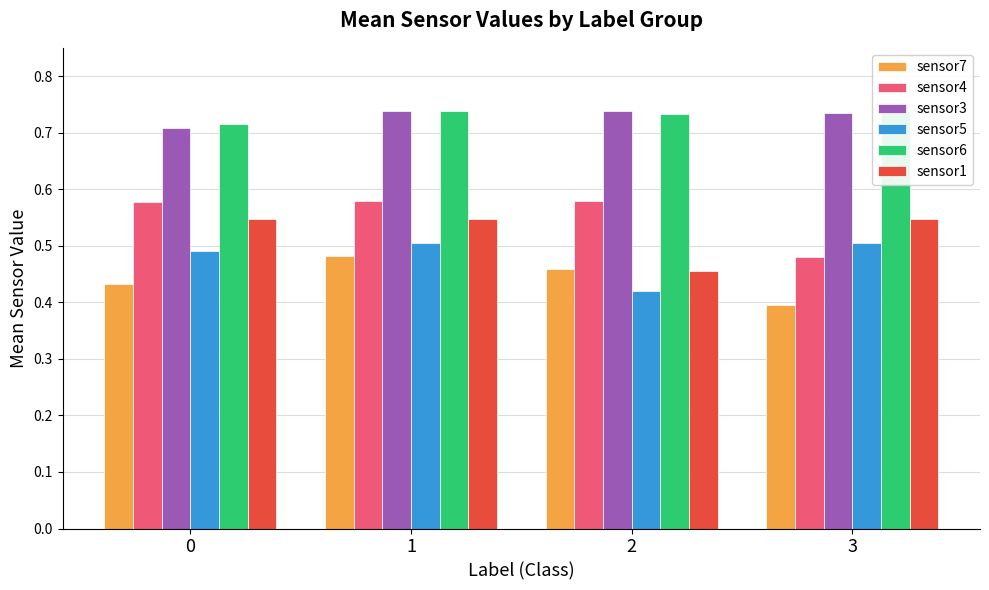

Which category has the lowest value in the sensor7 series?

3